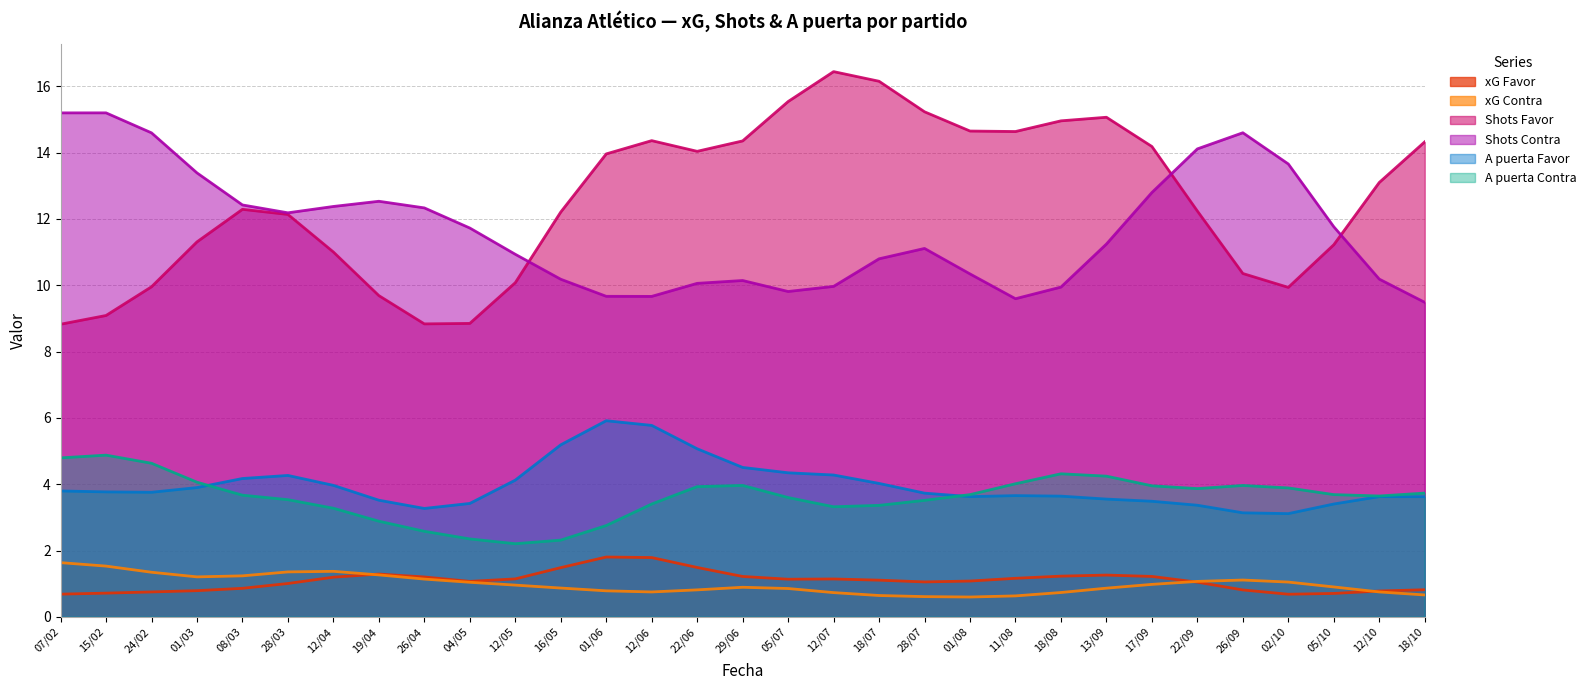

True or false: A puerta Contra and Shots Contra cross at least once.

False